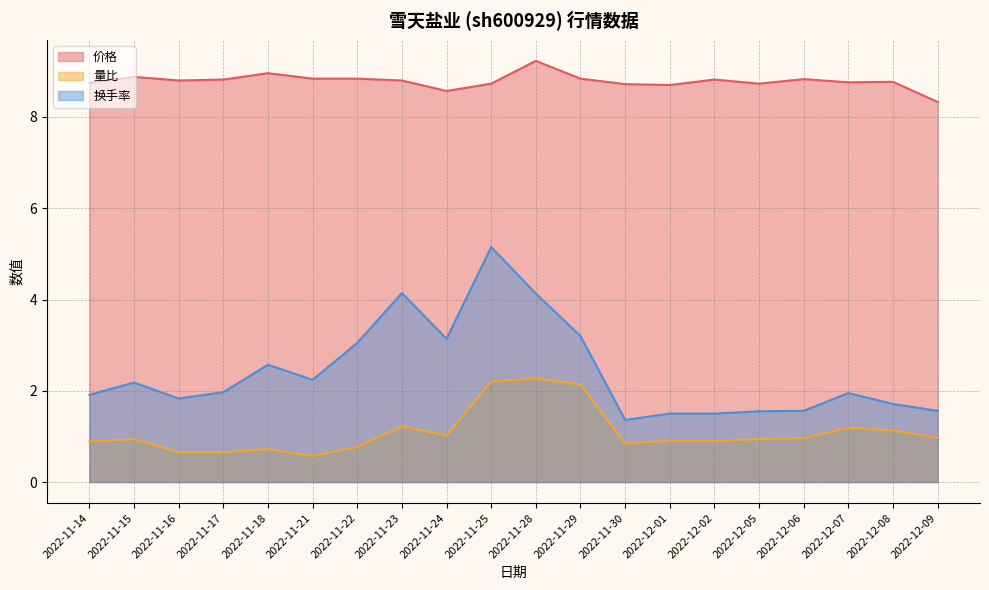

Is the value of 换手率 at 2022-11-22 greater than the value of 量比 at 2022-11-23?

Yes